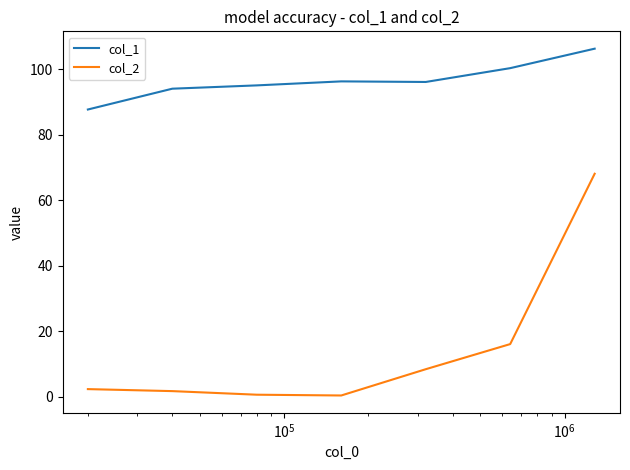

Which series has the largest total across all categories?

col_1